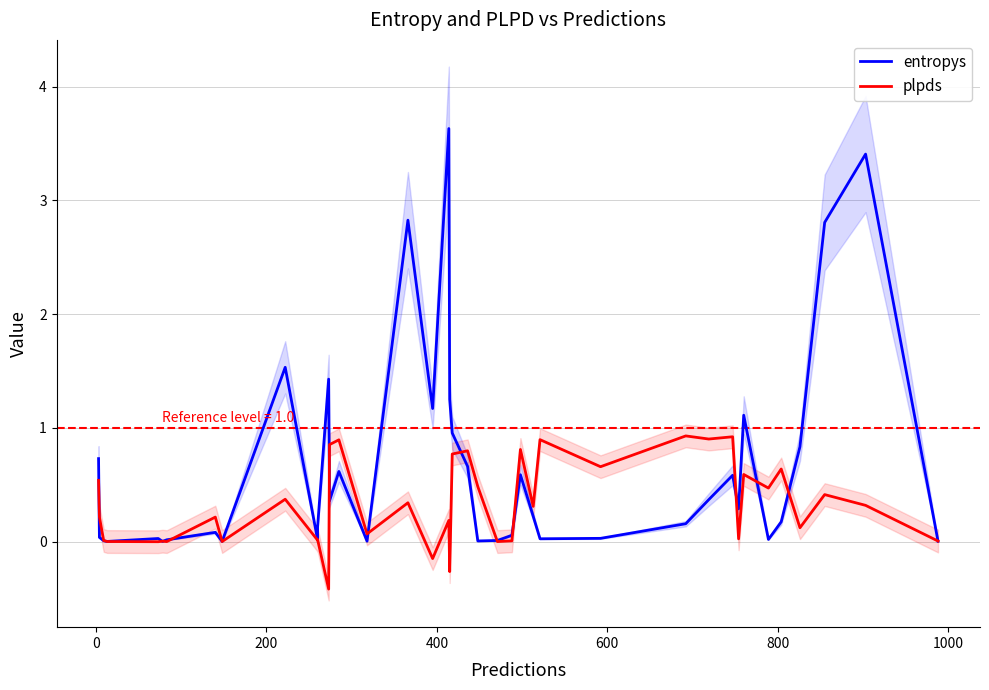

How many interior local valleys does the plpds series have?

15